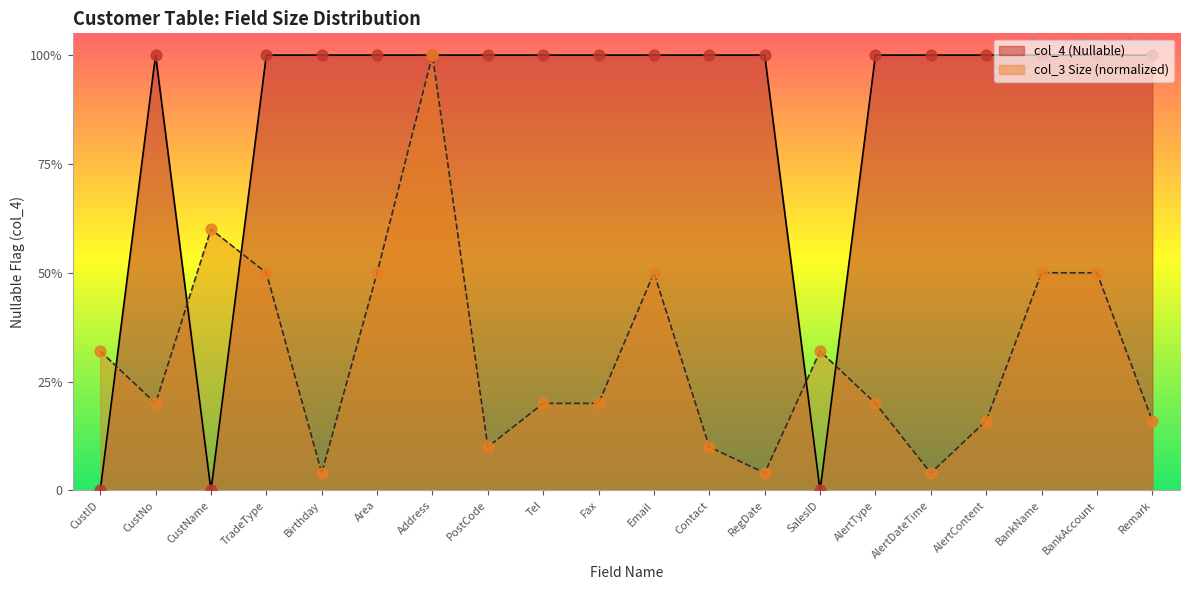

Between TradeType and BankName, which is larger?

TradeType